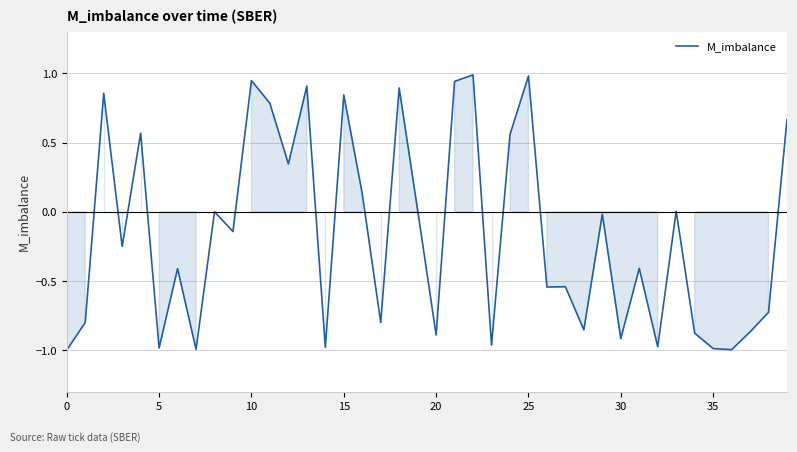

What is the greatest value displayed?

1.0